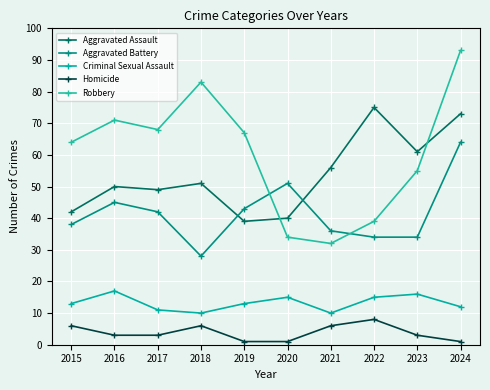

Where is Robbery nearest to the value 62?

2015